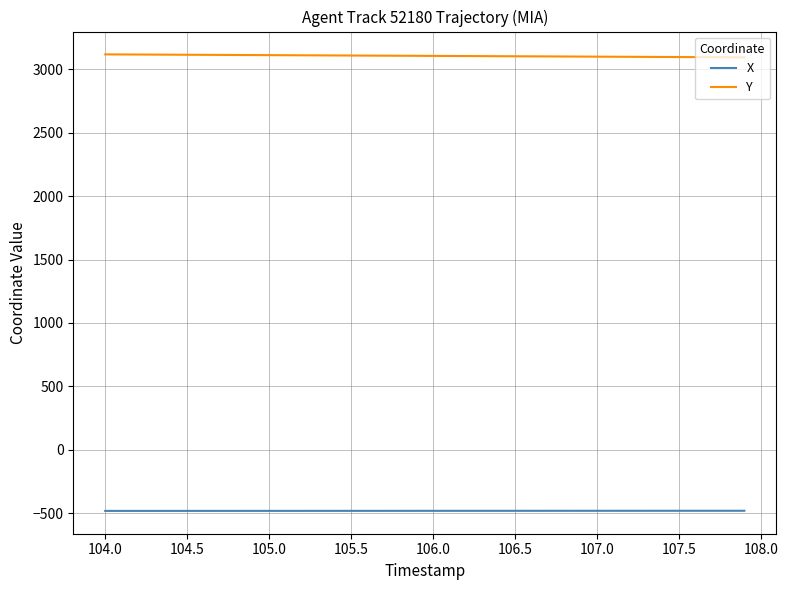

True or false: X and Y cross at least once.

False